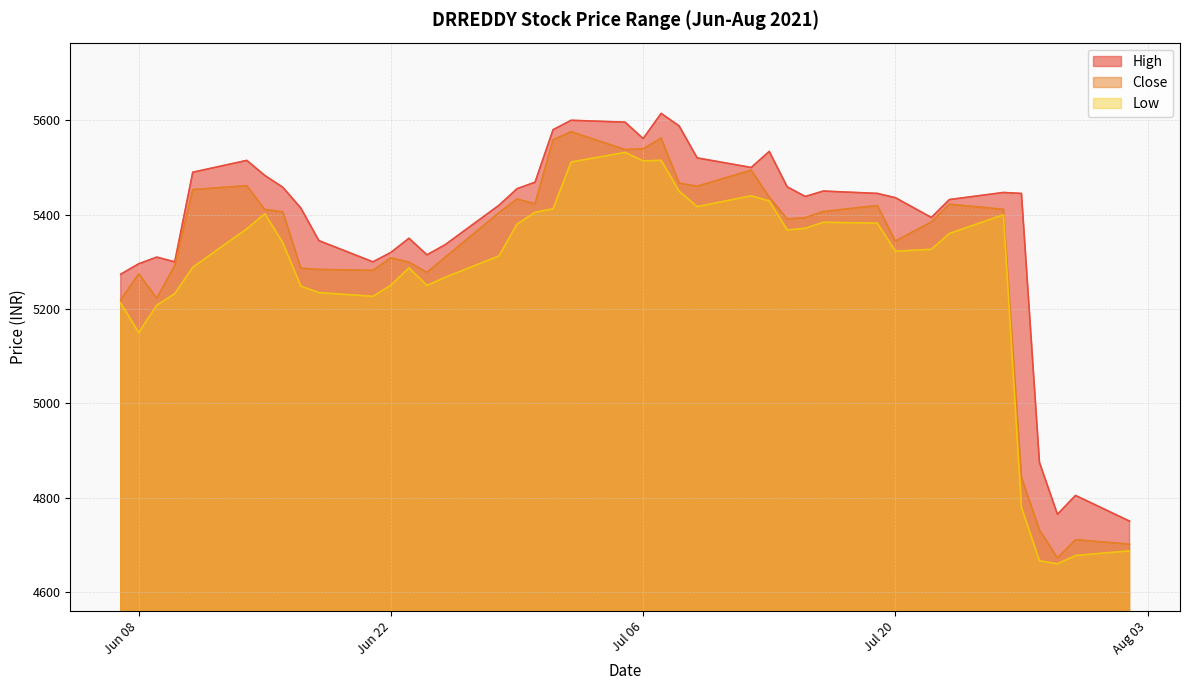

What is the smallest value displayed?

4660.0